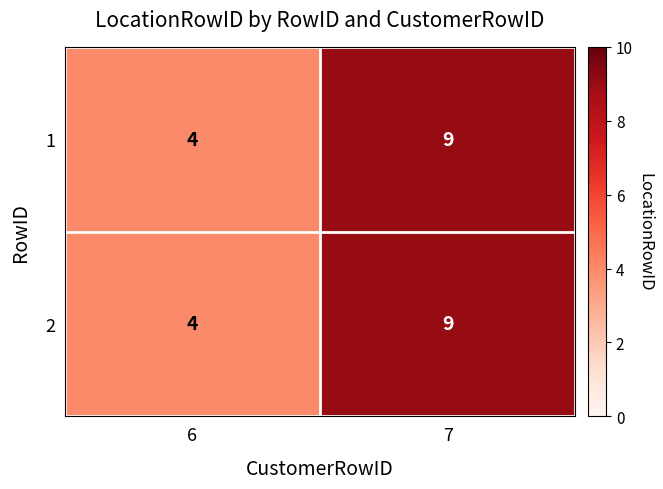

Reading left to right, extract all data points from this chart.

1: 4	9
2: 4	9